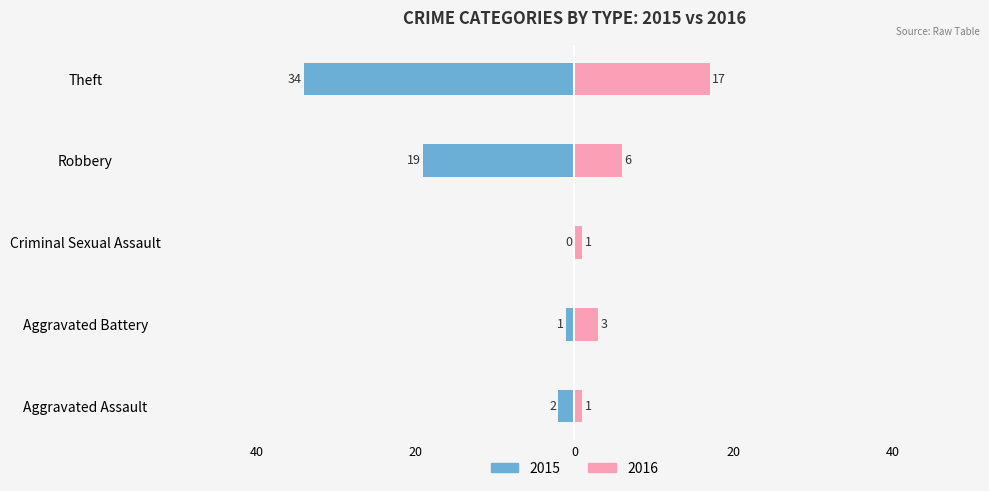

How many values in 2015 are above zero?

4